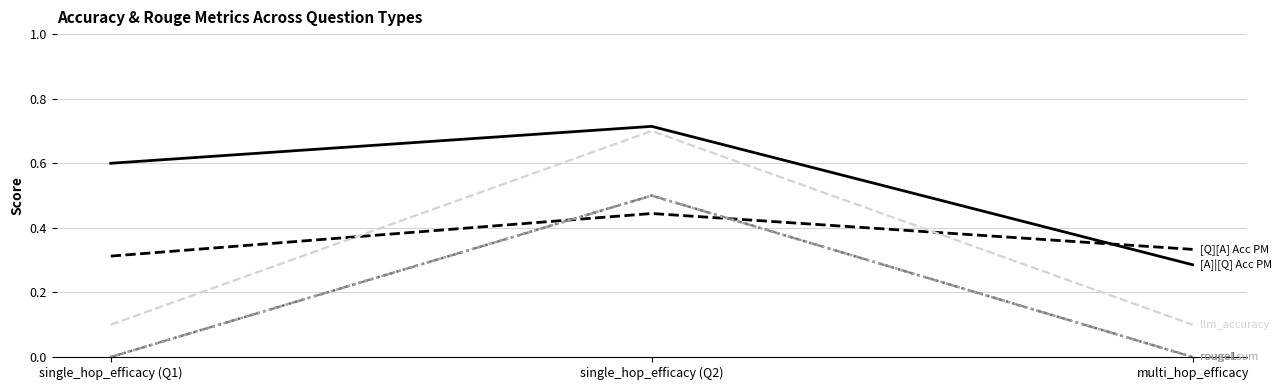

Does the chart display data point markers on the line(s)?

No